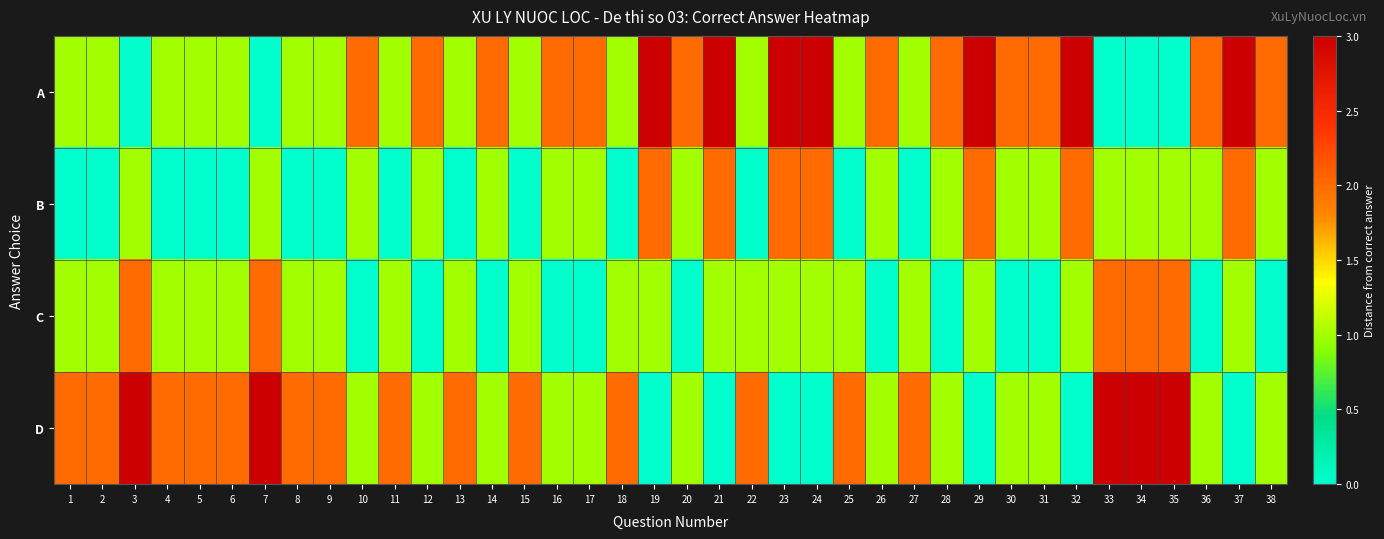

What is the total value across all series at 2?

4